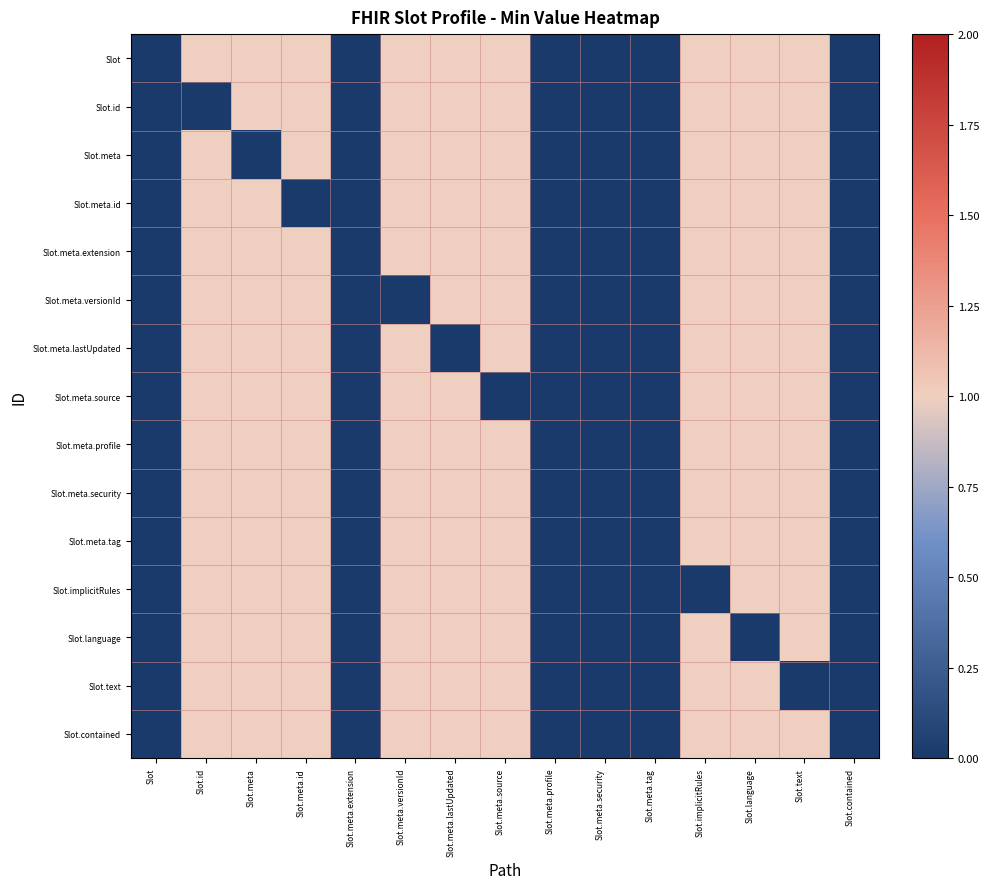

Between Slot.meta.tag and Slot.language, which is larger?

Slot.language